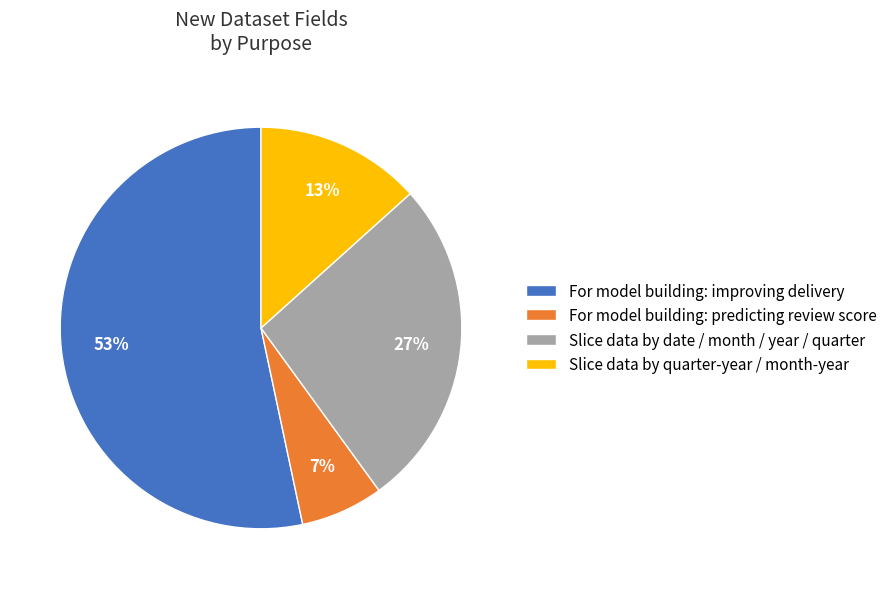

To the nearest percent, what percentage of the pie is For model building: predicting review score?

7%